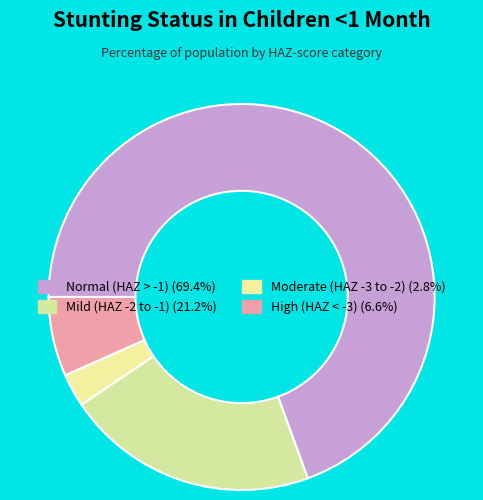

How many segments does this pie chart have?

4